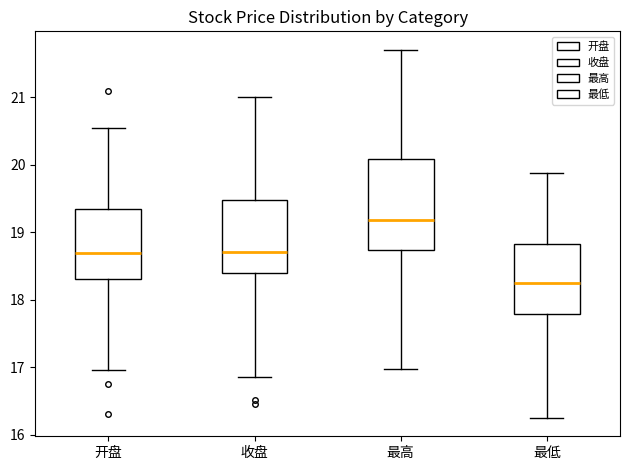

Where does the median line of the box for 开盘 sit on the y-axis? The values are not printed on the chart, so give them approximately, as read against the axis.

18.7